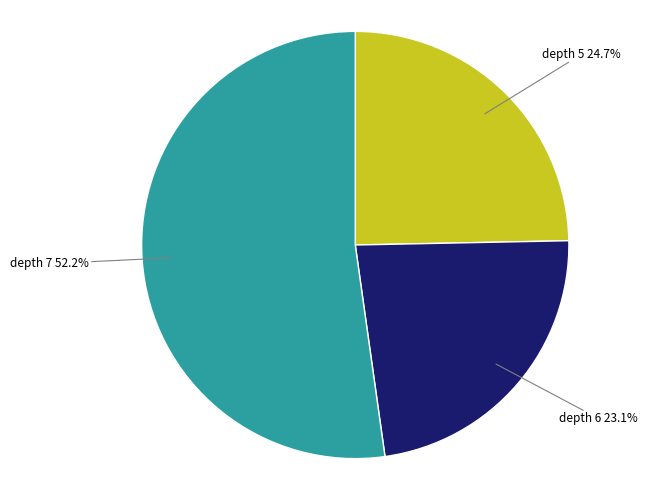

Do depth 5 and depth 6 together represent more than half of the pie?

No